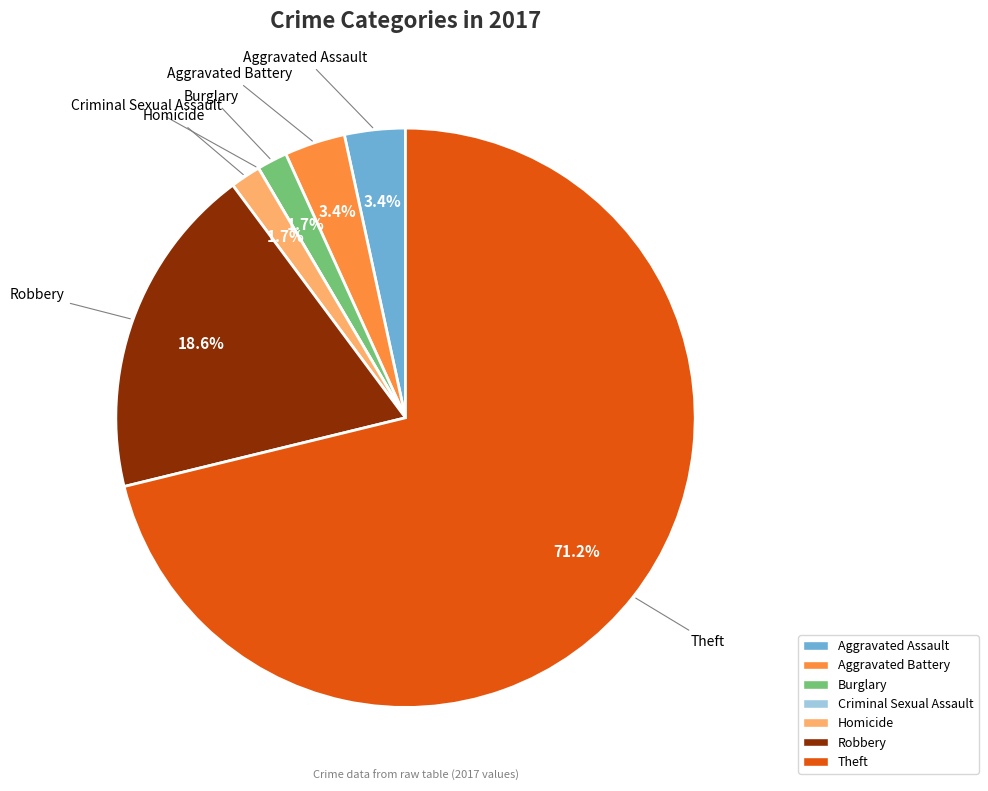

True or false: Theft accounts for 71% of the total.

True